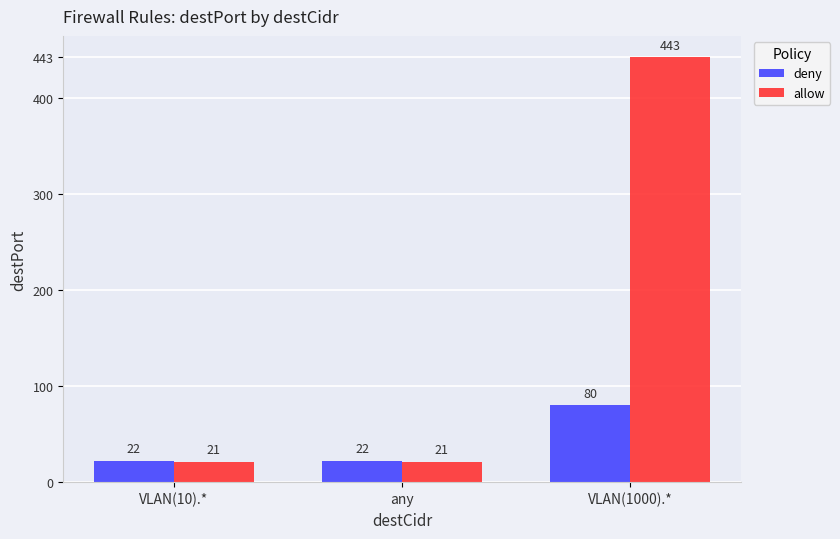

Which series has the largest total across all categories?

allow